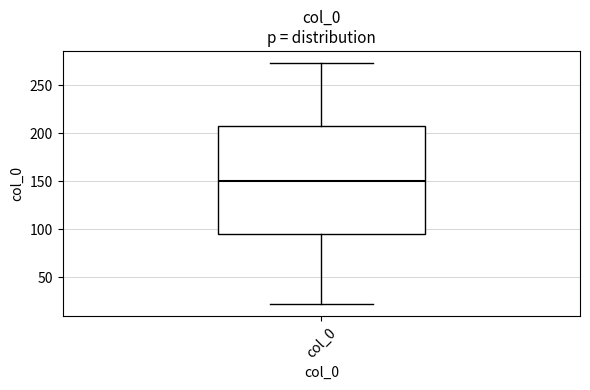

Read this box plot against the y-axis: the position of the median line, the range covered by the box, and the ends of both whiskers. The values are not printed on the chart, so give them approximately, as read against the axis.

median 150, box 95 to 205, whiskers 20 to 275